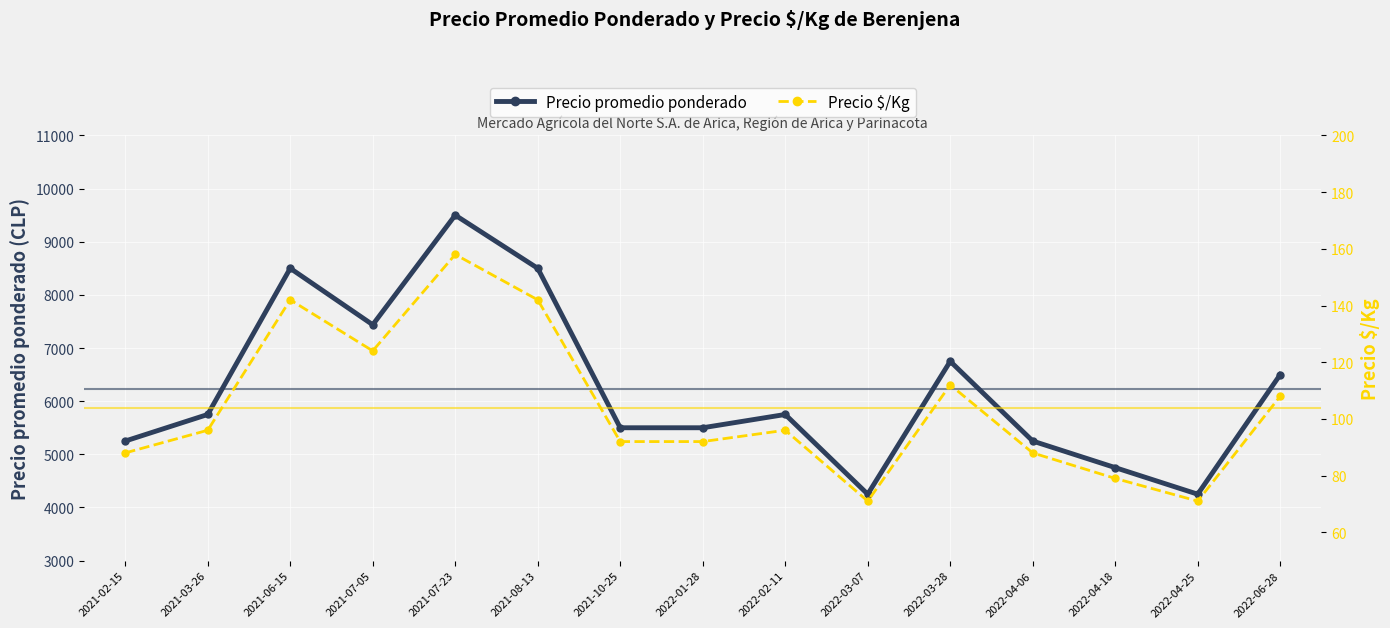

What is the average value of the Precio promedio ponderado series?

6229